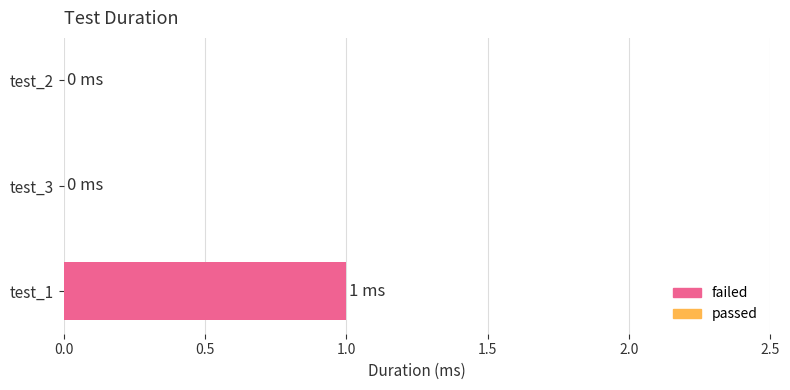

Which label corresponds to the largest value in the chart?

test_1